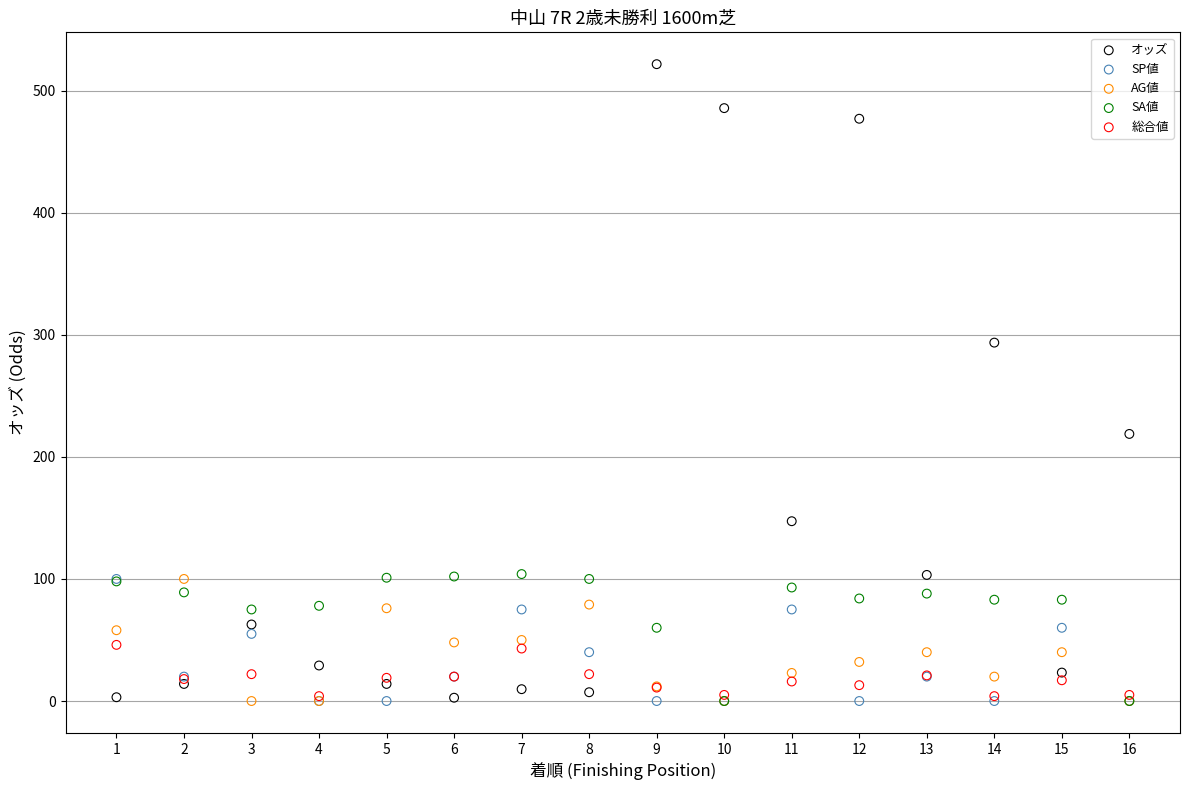

Across all series, what Y value is closest to 260?

293.6